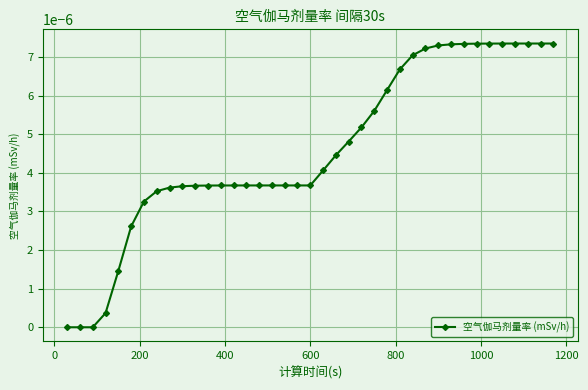

How many lines are shown in the chart?

1